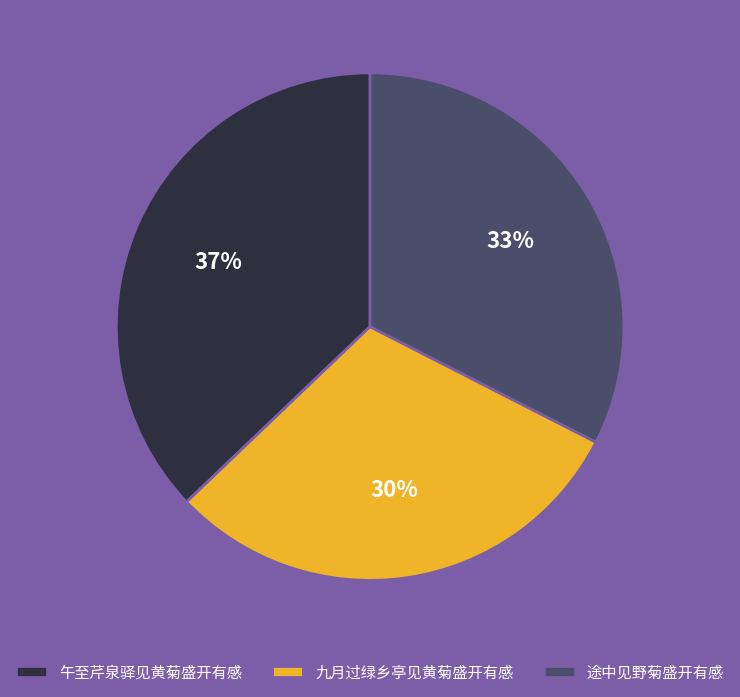

What percentage is the 途中见野菊盛开有感 slice, to the nearest percent?

33%